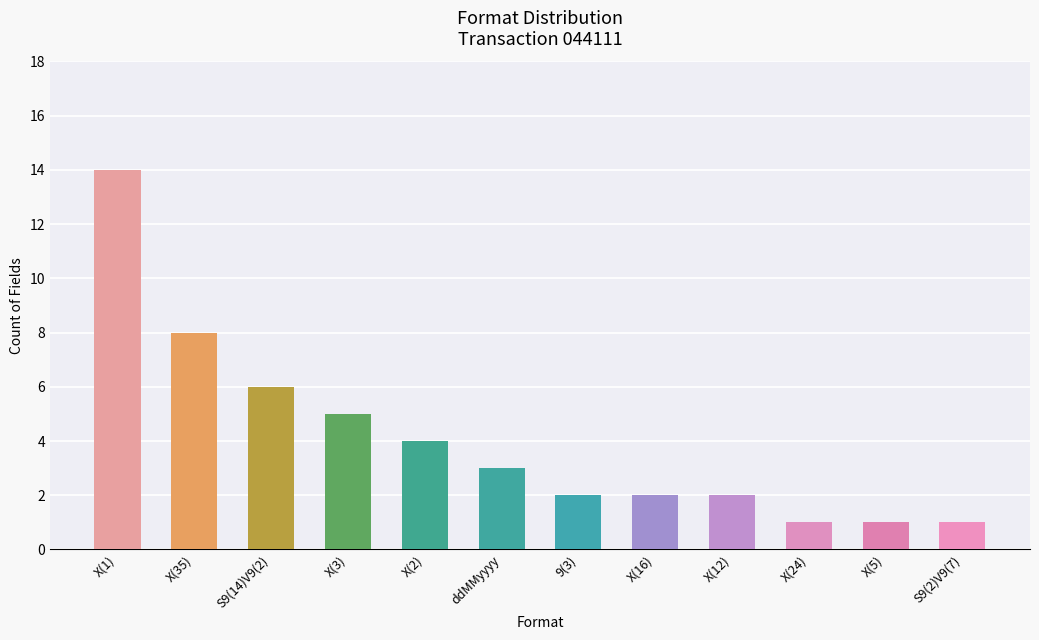

What is the greatest value displayed?

14